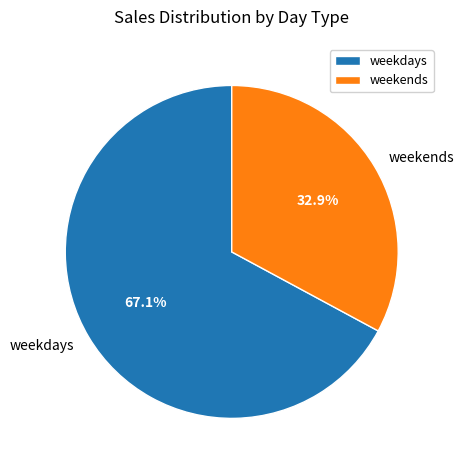

Is there any slice that represents more than half of the pie?

Yes